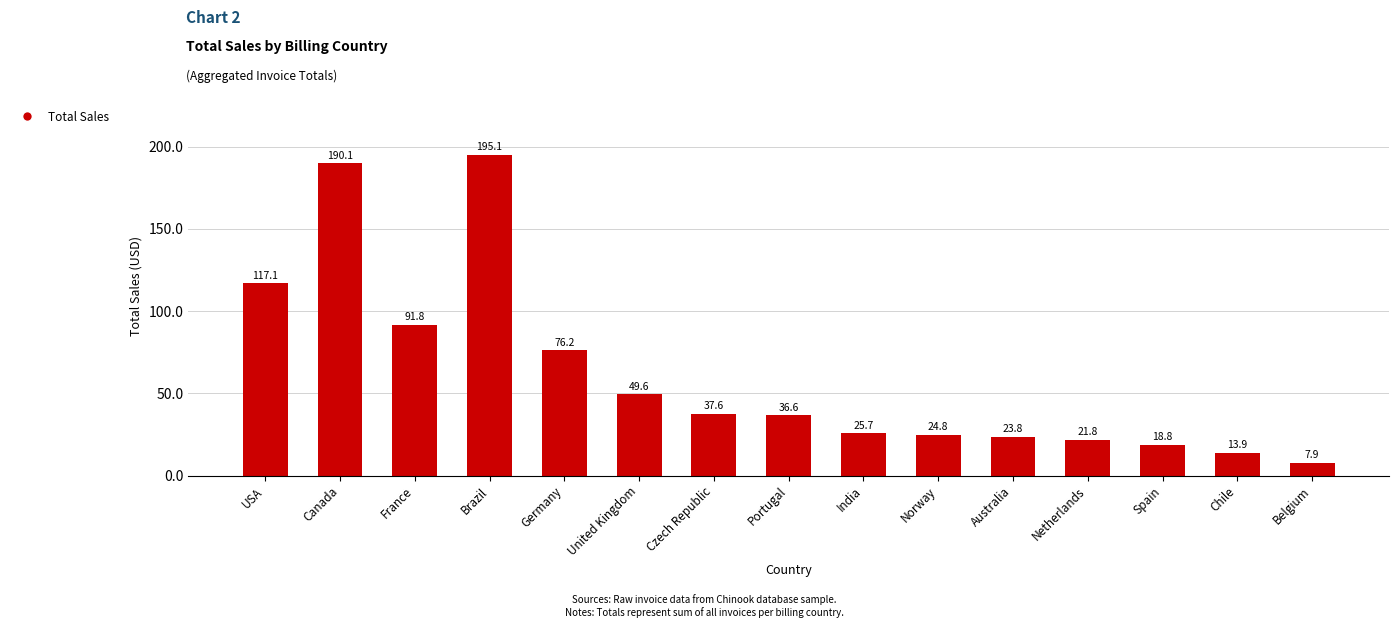

What position from the left is Germany?

5